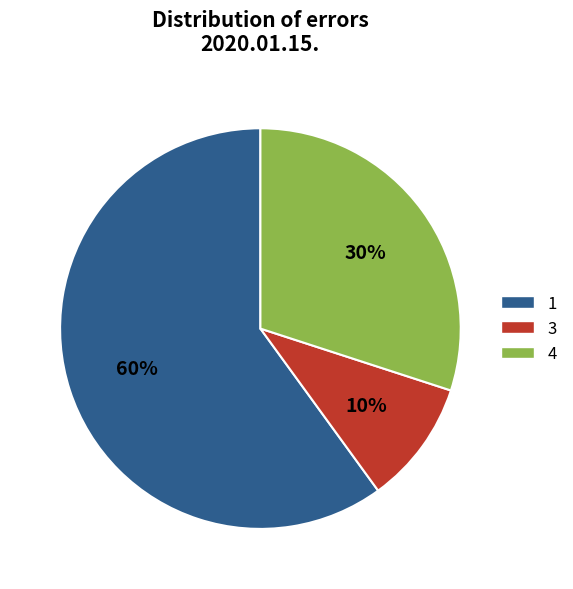

Is there any slice that represents more than half of the pie?

Yes